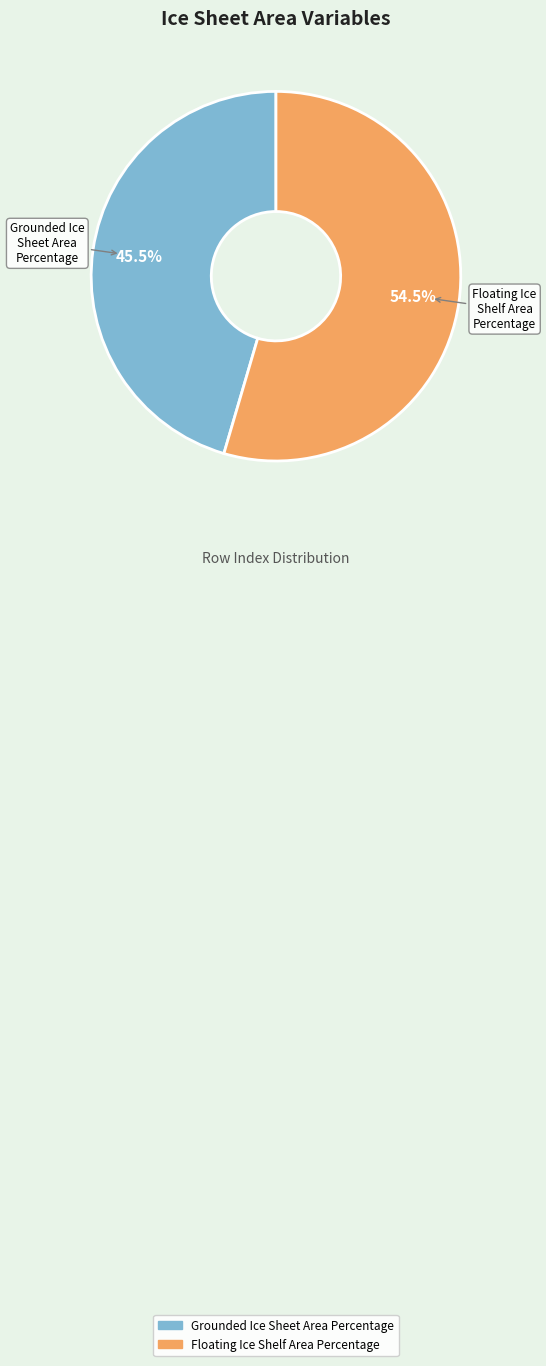

Between Floating Ice Shelf Area Percentage and Grounded Ice Sheet Area Percentage, which is larger?

Floating Ice Shelf Area Percentage